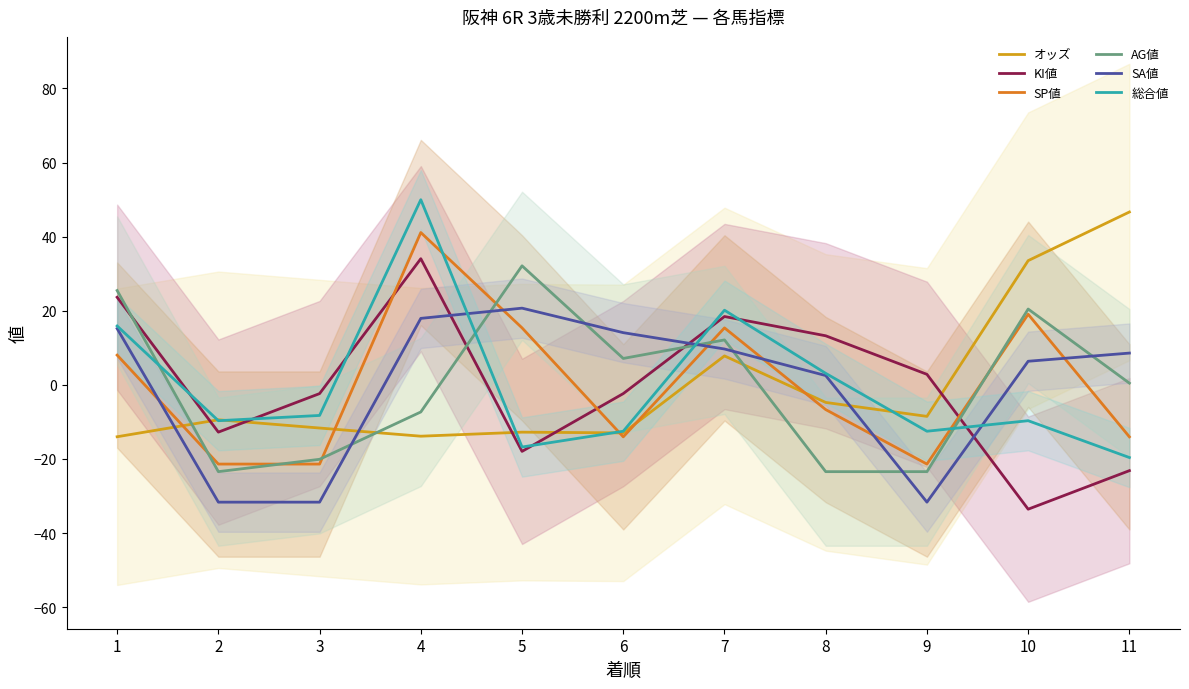

Rank the categories by 総合値 value from lowest to highest.

11, 5, 6, 9, 2, 10, 3, 8, 1, 7, 4